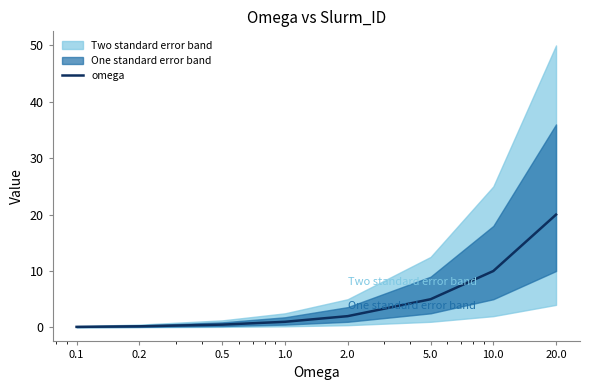

The value at 0.2 is 0.3. True or false?

False